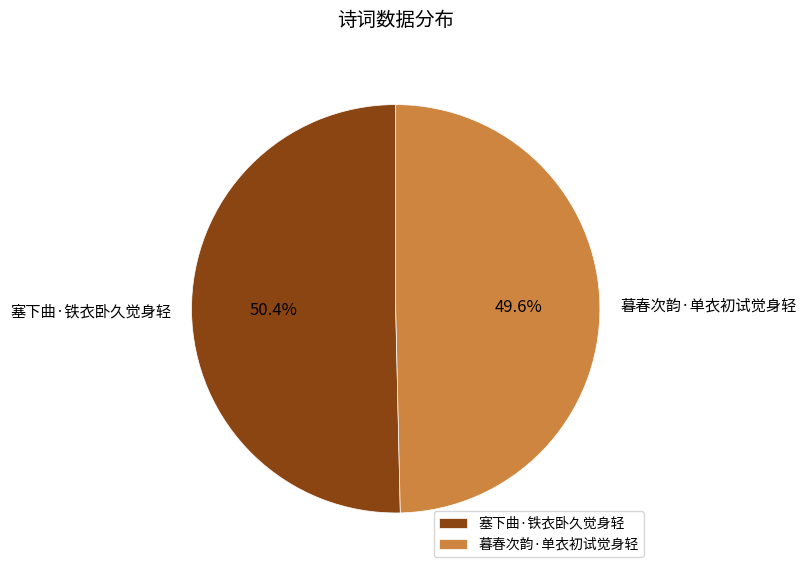

Count the number of slices in the pie.

2